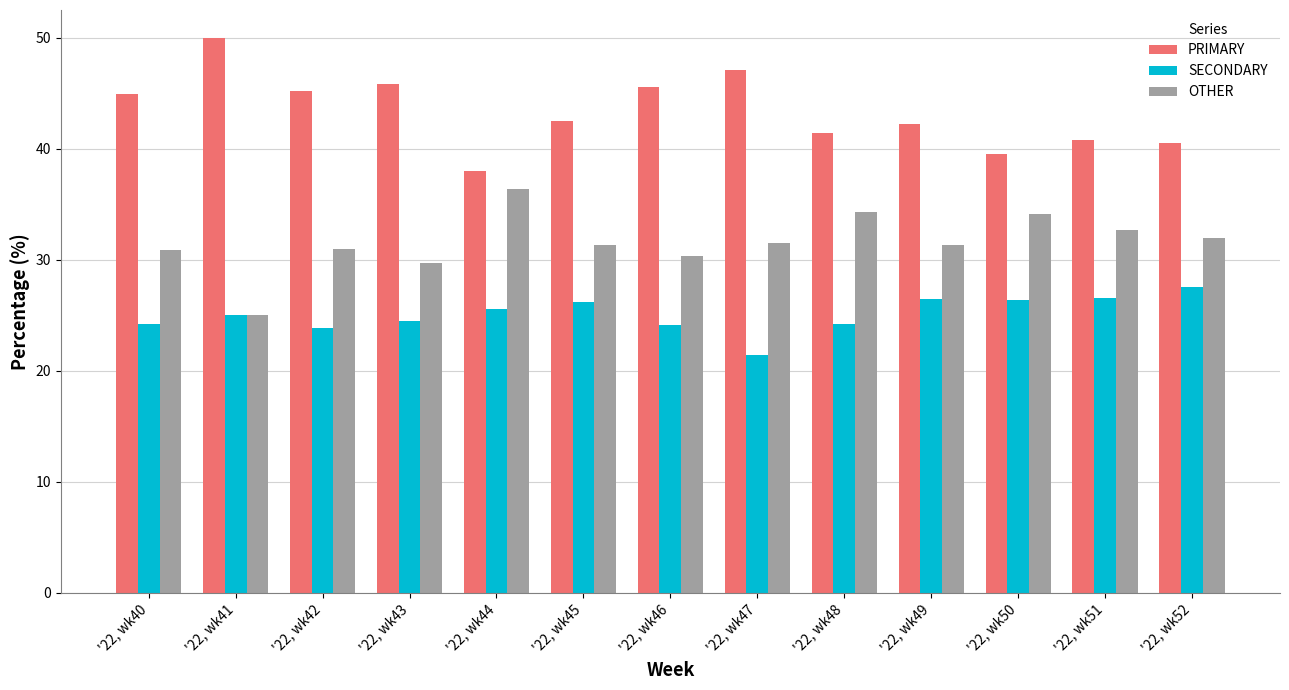

What is the difference between the SECONDARY values at '22, wk49 and '22, wk52?

1.1